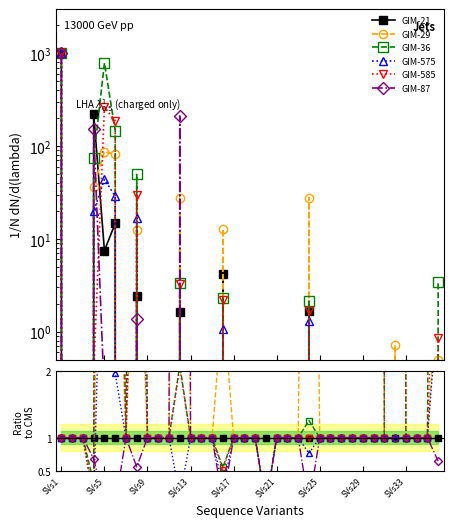

How many values in the GIM-575 series are below 1?

5